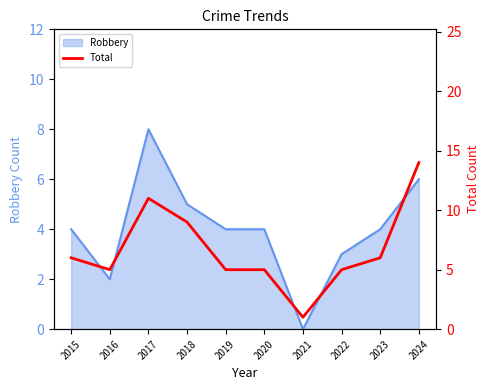

True or false: Robbery has a value of 6 at 2020.

False